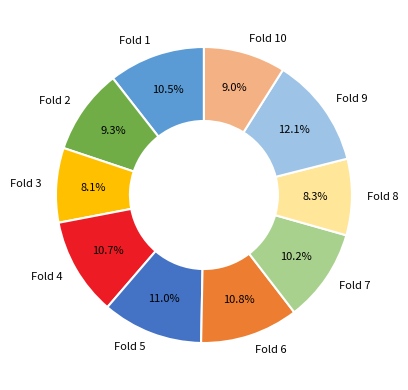

To the nearest percent, what is the combined percentage of Fold 8 and Fold 2?

18%